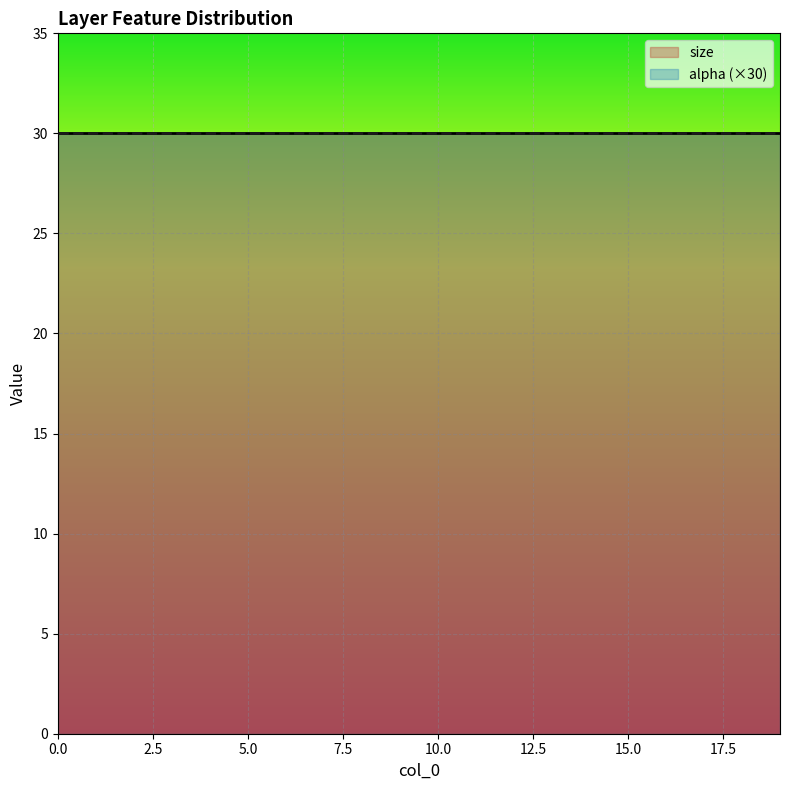

Rank the series by their maximum value, from lowest to highest.

alpha, size